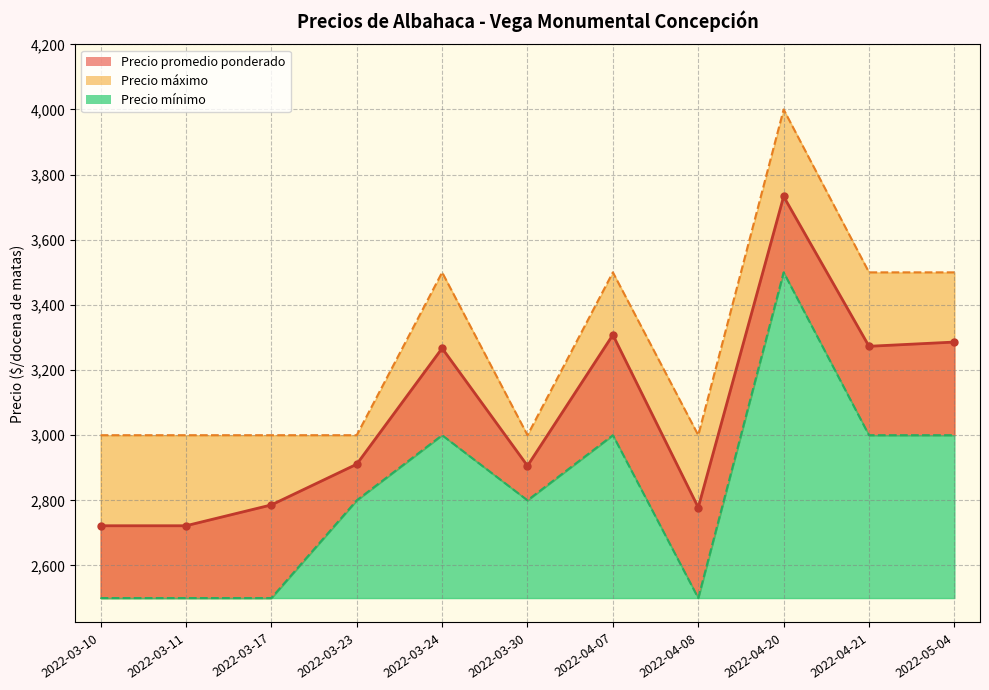

Reading right to left, transcribe all the data shown in this chart.

Precio promedio ponderado: 3286	3273	3733	2778	3308	2906	3267	2911	2786	2722	2722
Precio mínimo: 3000	3000	3500	2500	3000	2800	3000	2800	2500	2500	2500
Precio máximo: 3500	3500	4000	3000	3500	3000	3500	3000	3000	3000	3000